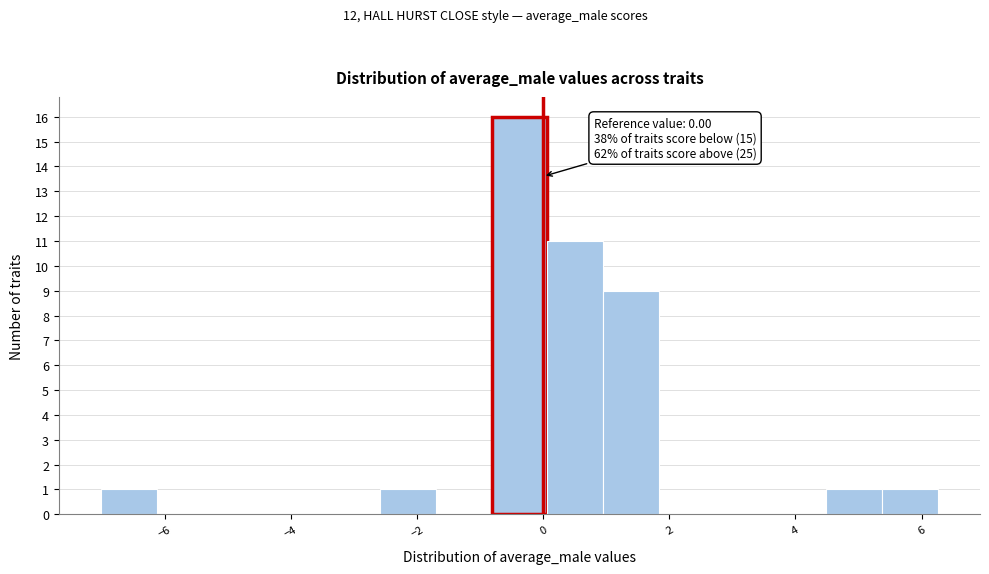

Over which range of the x-axis is the bar tallest?

-0.8 to 0.0